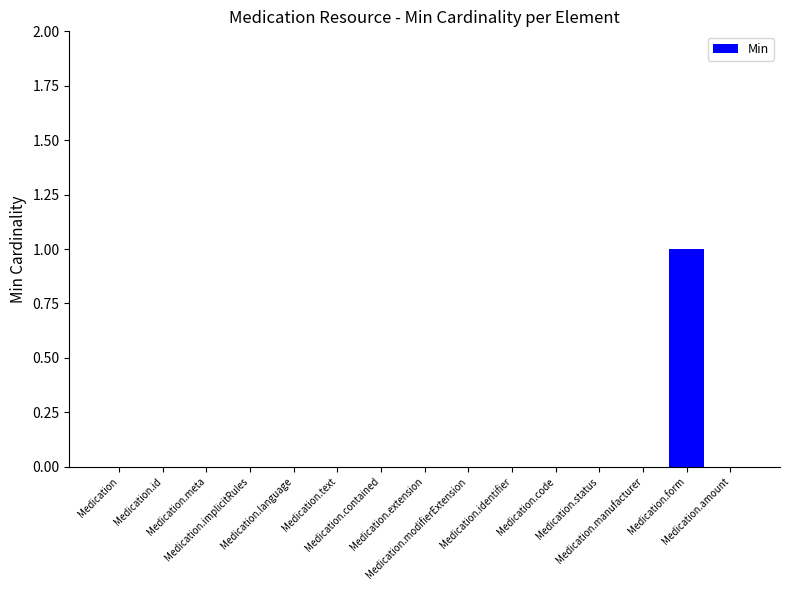

Count the number of data series in this chart.

1